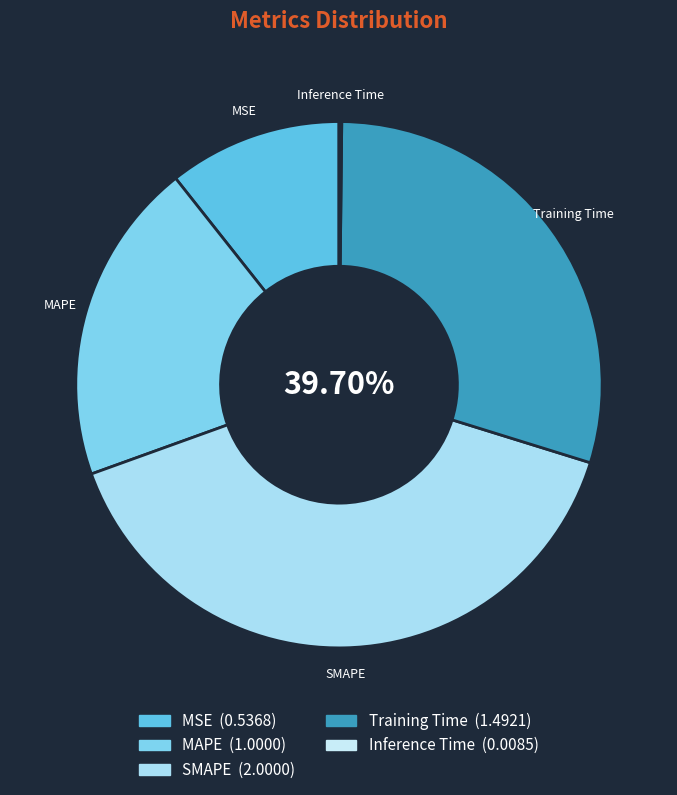

How many segments does this pie chart have?

5